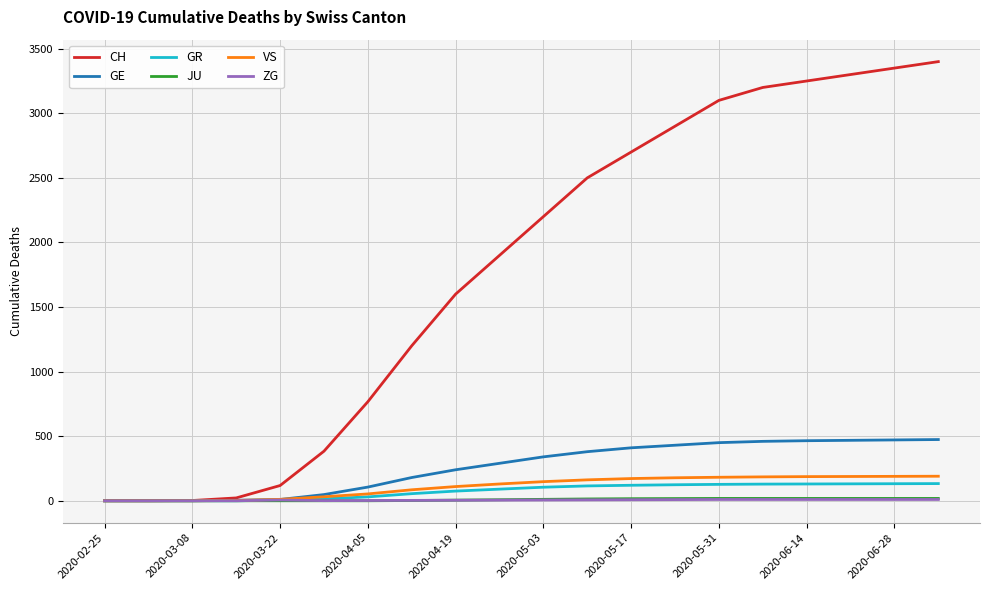

What is the highest value of the GE series?

474